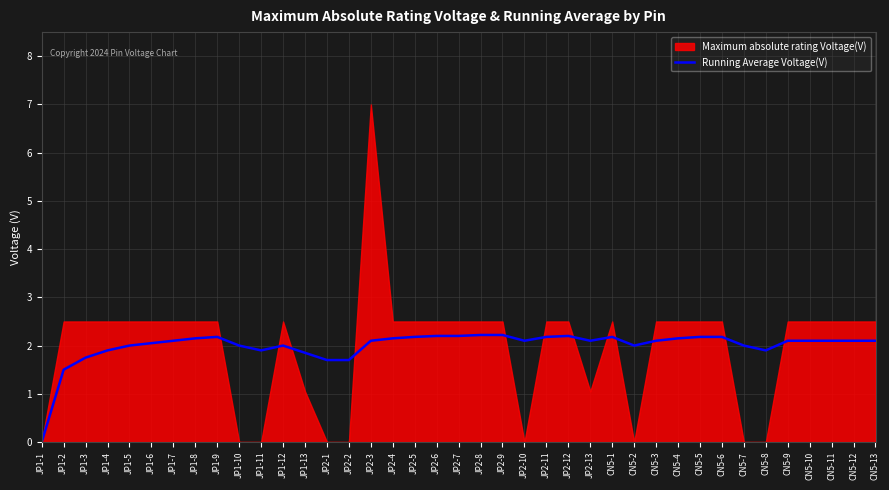

How many values exceed 2?

25